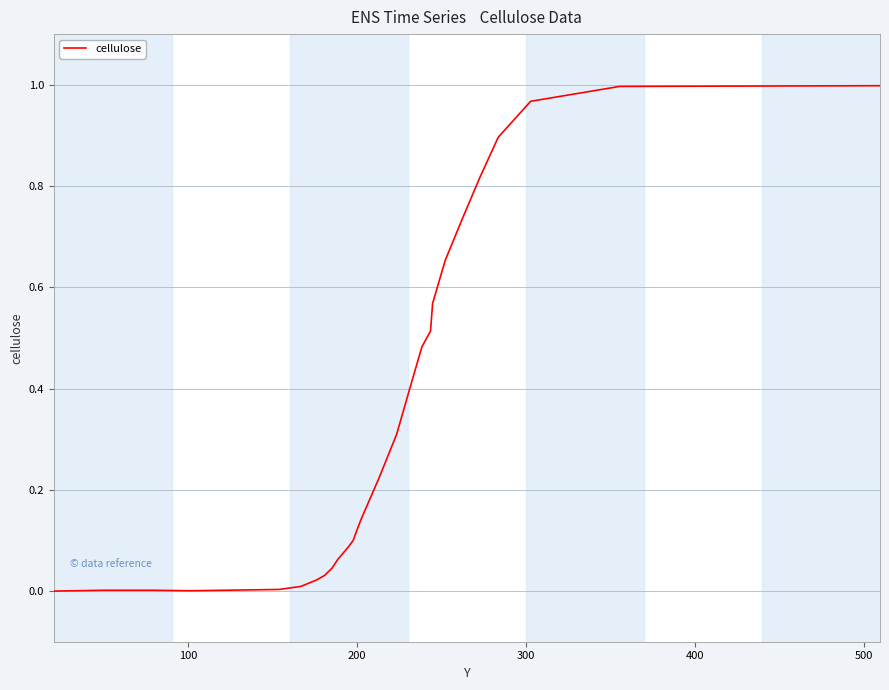

How many lines are shown in the chart?

1